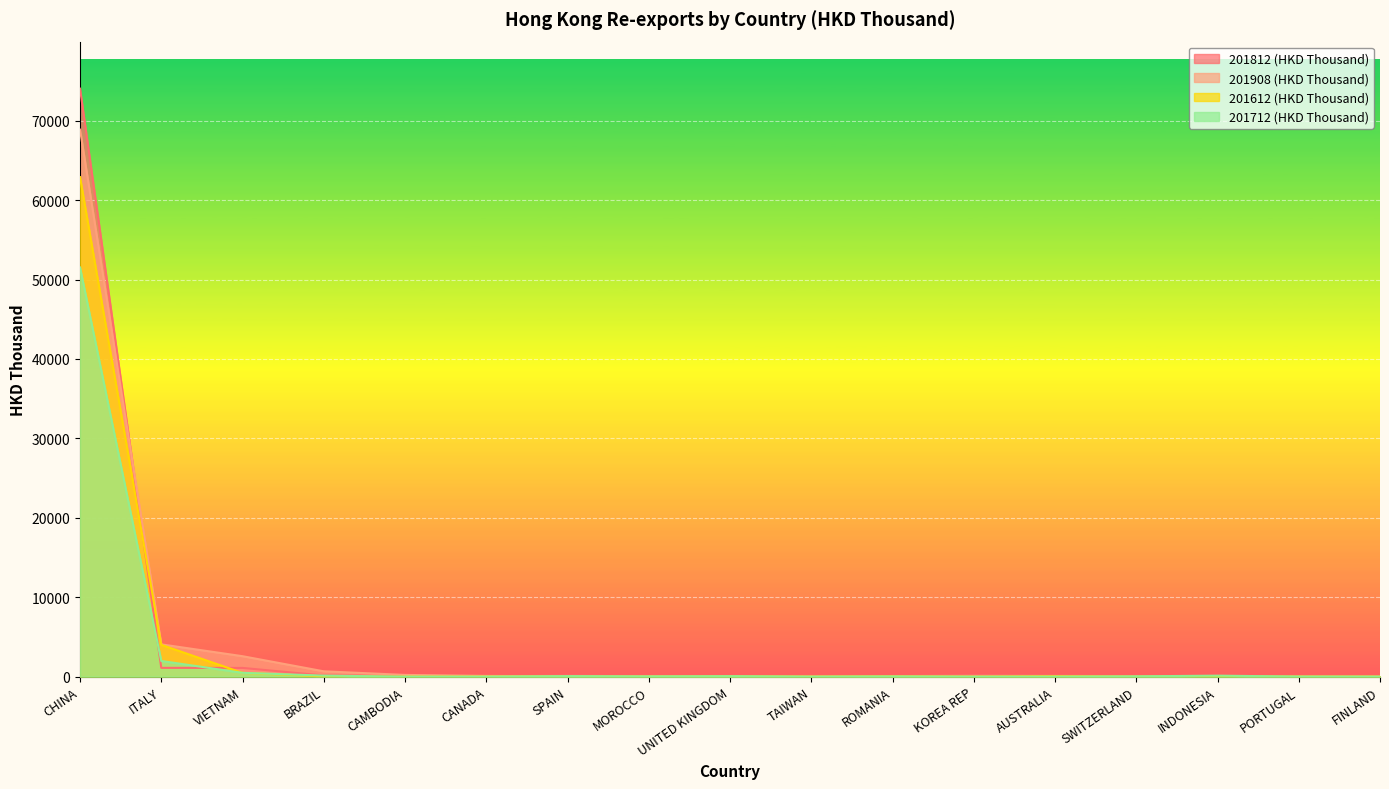

How many data points does each series have?

17